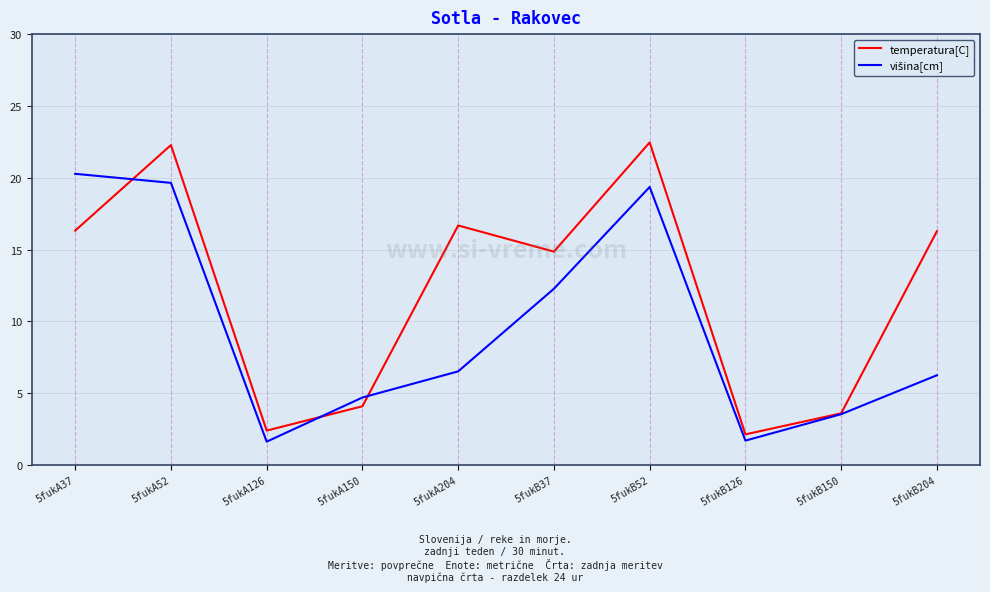

What is the difference between the maximum and minimum values in the temperatura[C] series?

20.3